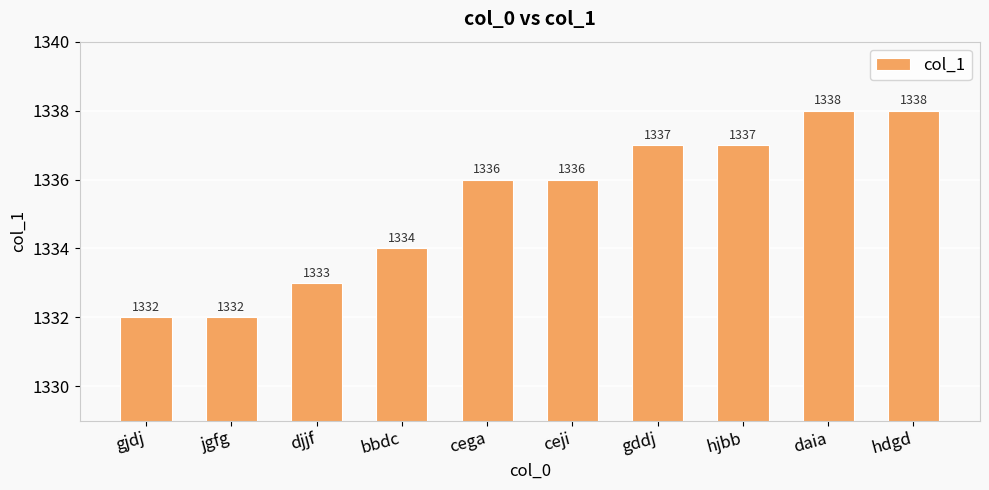

Approximately how many times larger is the value at ceji compared to cega?

1.0